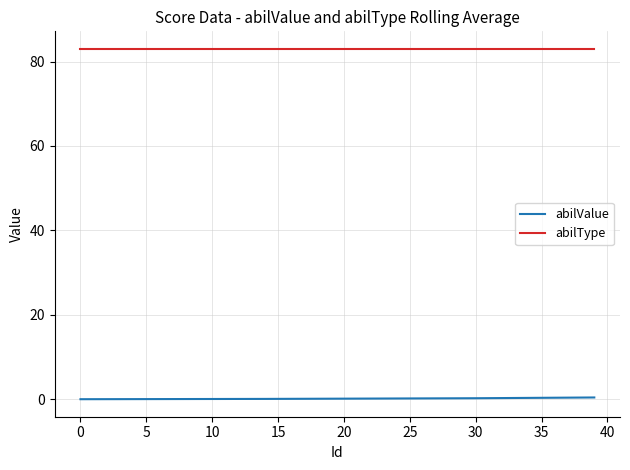

What is the highest value of the abilType series?

83.0